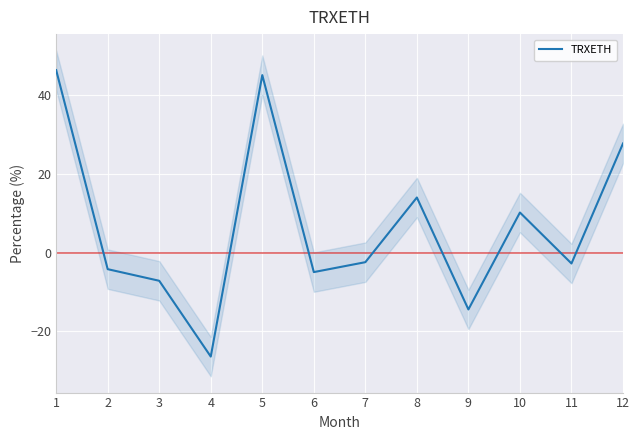

What is the difference between the values at 1 and 5?

1.3